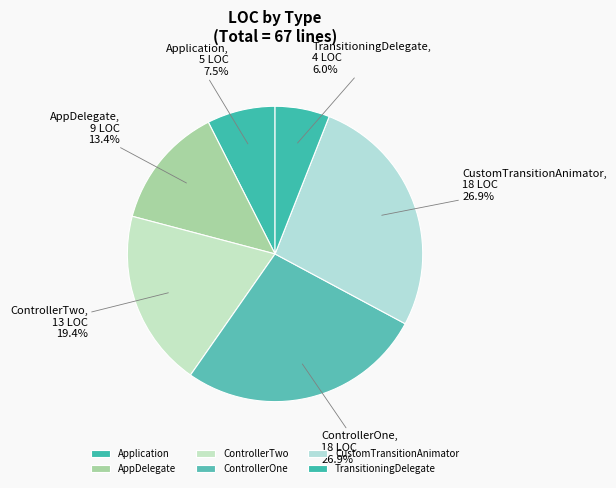

Does any single category account for the majority?

No